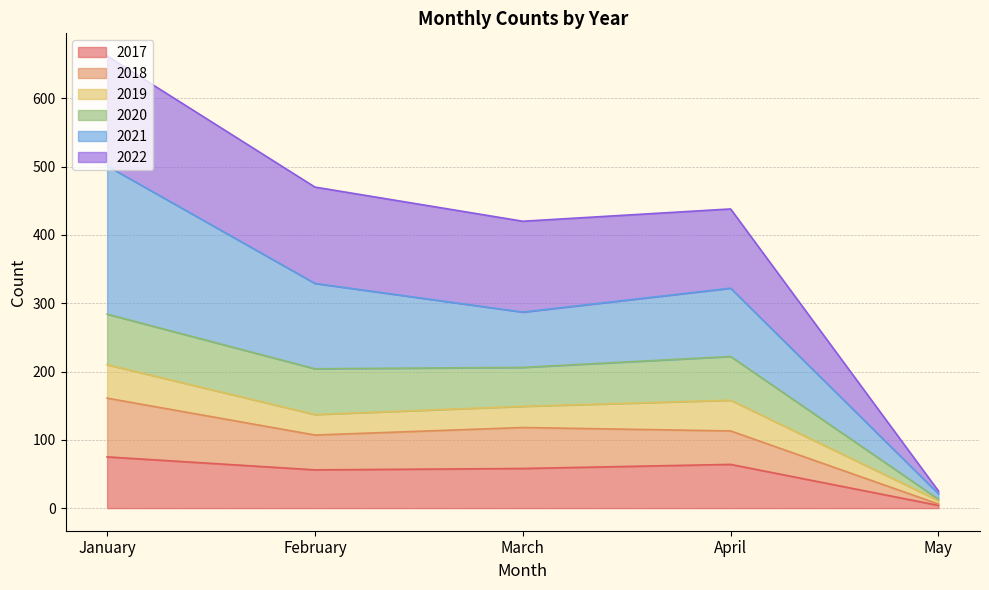

At which label does 2017 reach its minimum?

May